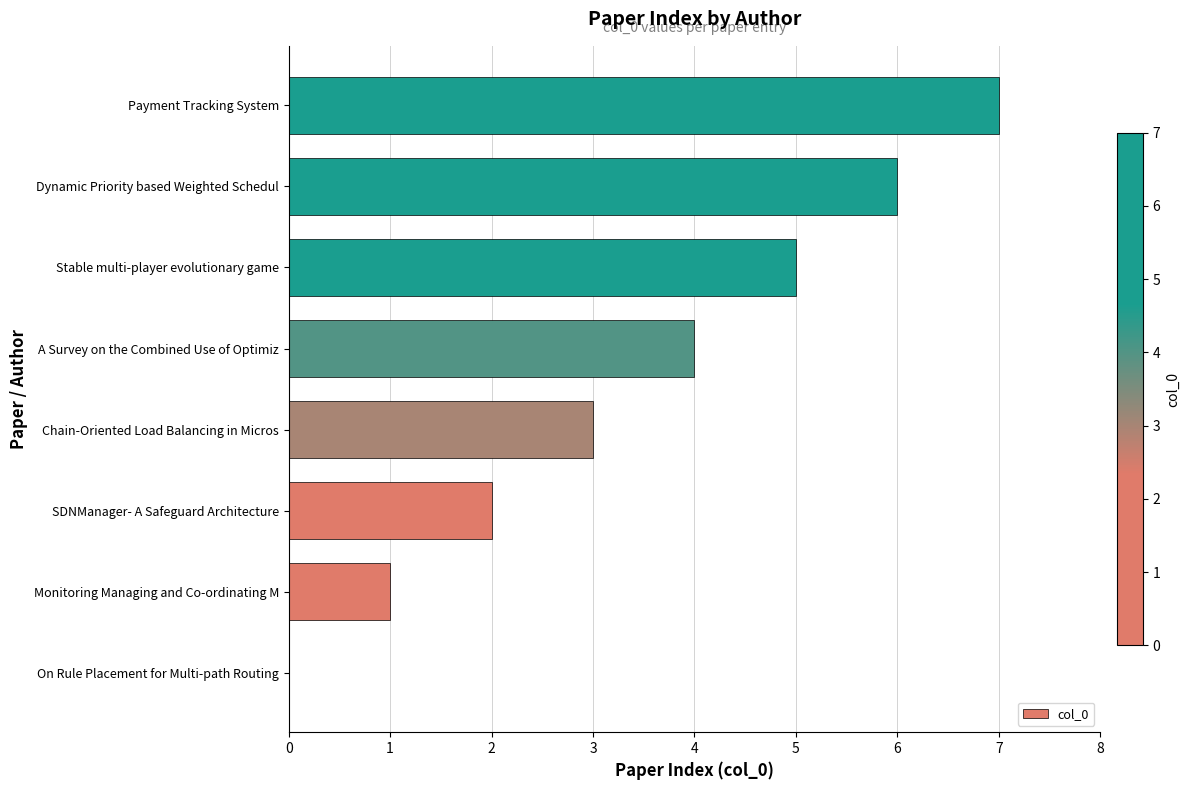

What is the sum of all values?

28